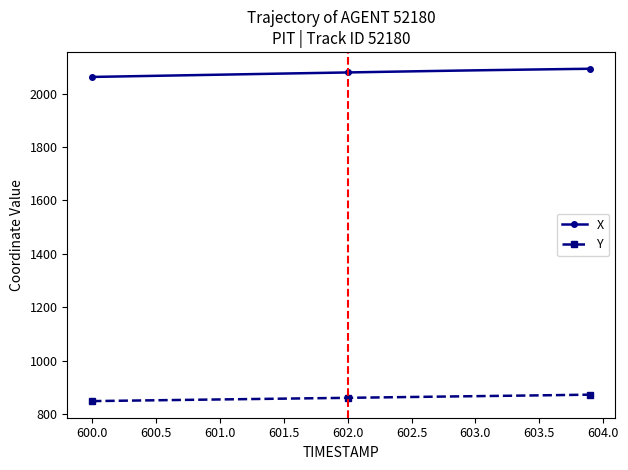

What is the value of the Y point at the 32nd from the left?

867.0